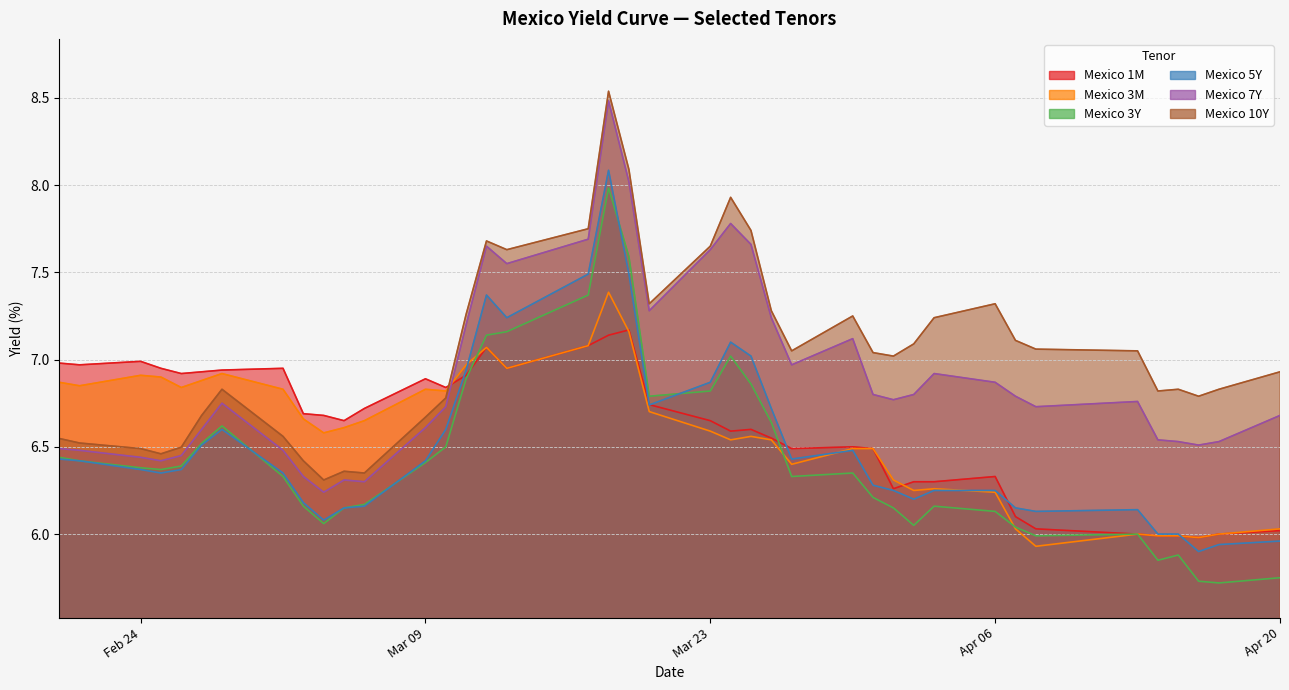

True or false: Mexico 10Y and Mexico 3M cross at least once.

True